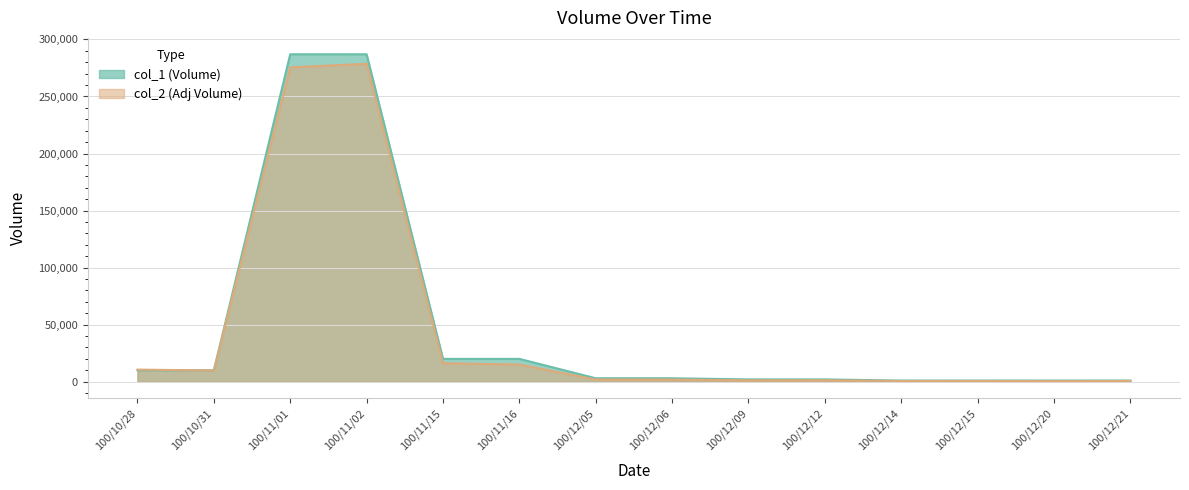

What is the difference between the maximum and minimum values in the col_2 (Adj Volume) series?

278120